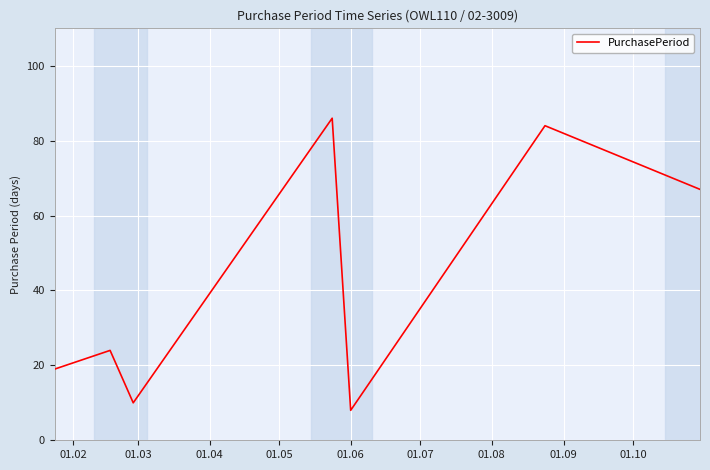

How many interior local valleys (lower than both neighbors) does the data have?

2